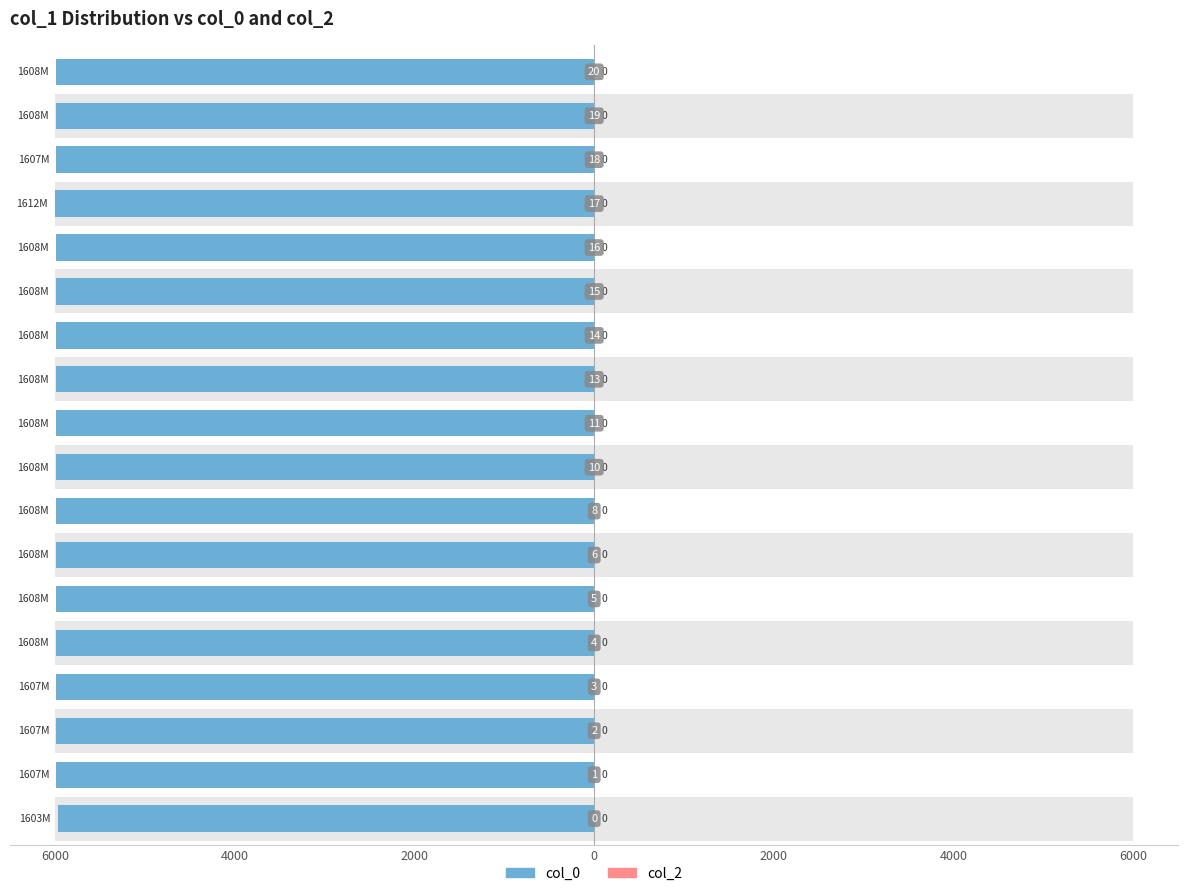

What are all the series names shown in the legend?

col_0, col_2